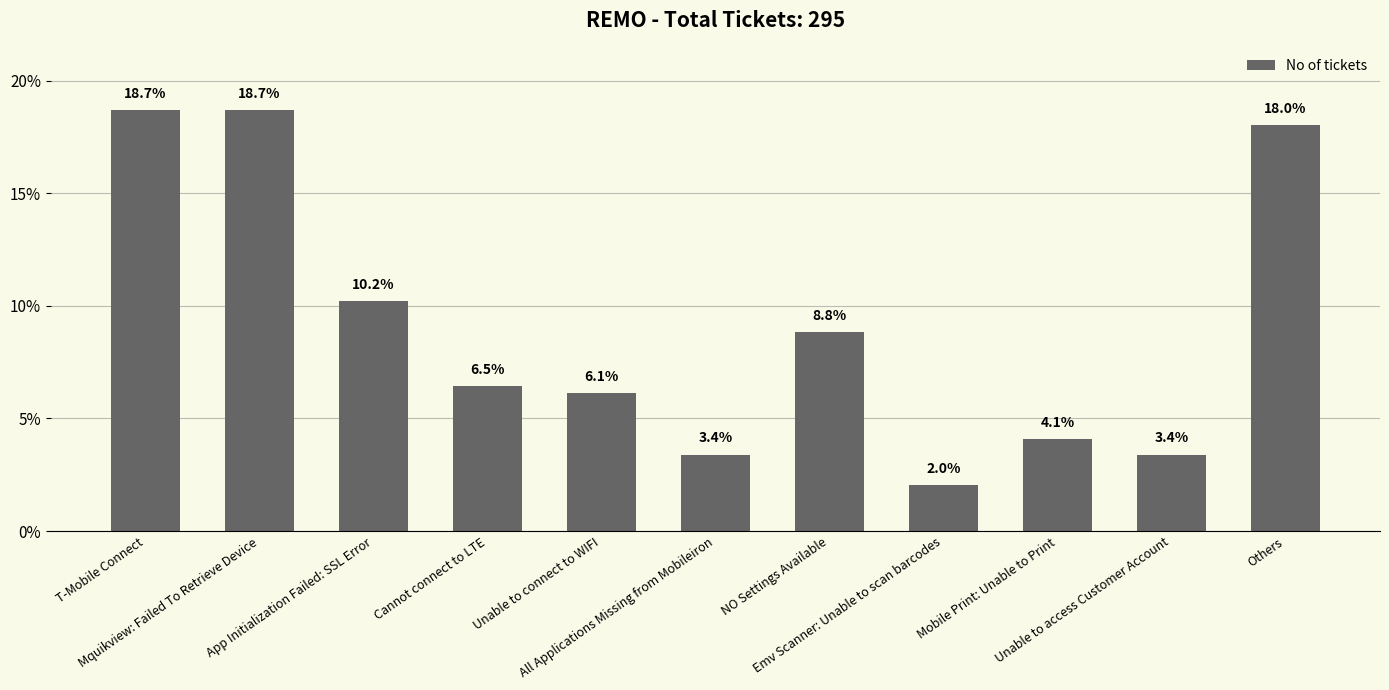

What is the minimum value shown in the chart?

2.0